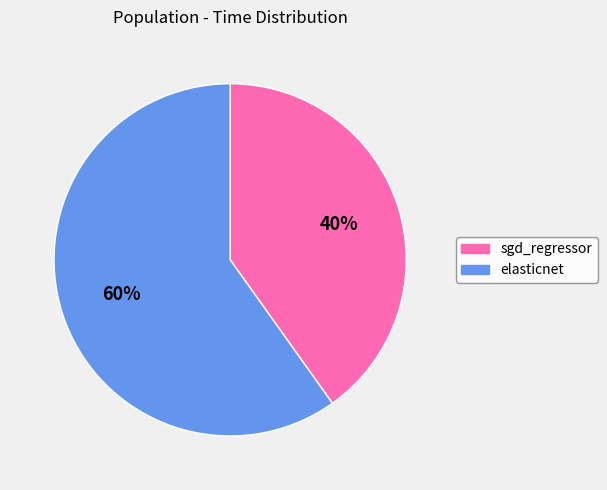

Between elasticnet and sgd_regressor, which is larger?

elasticnet